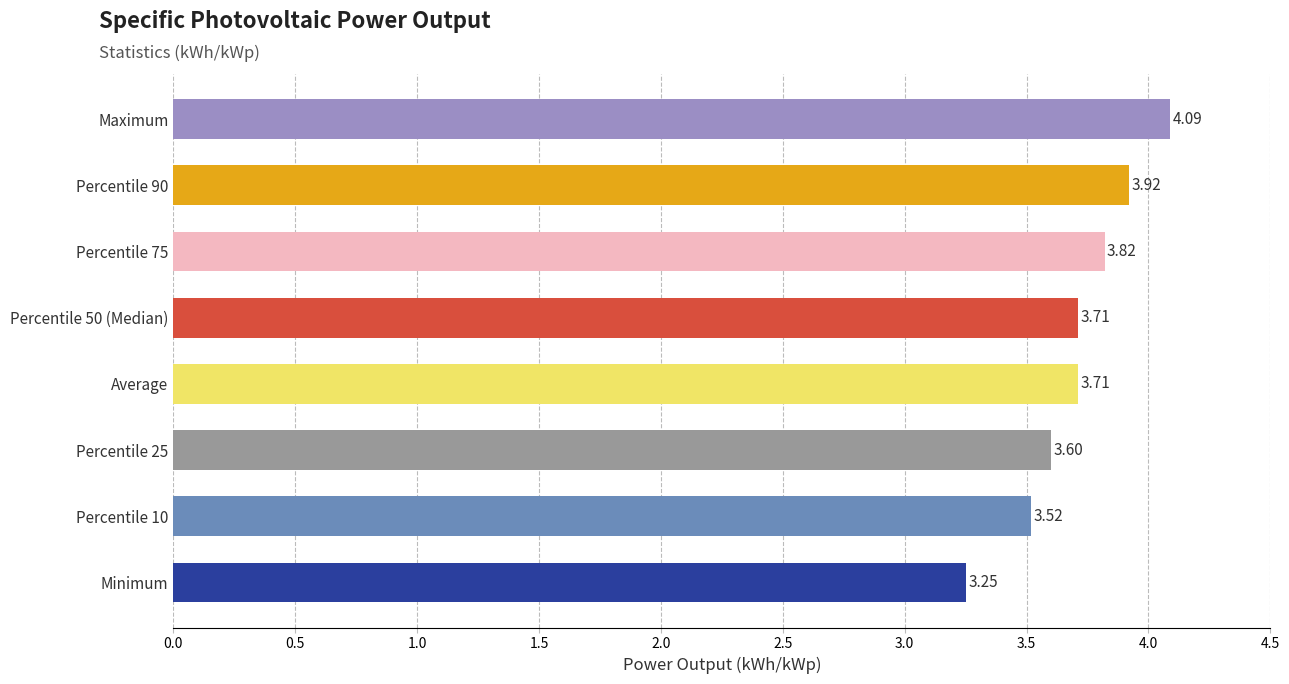

What is the sum of the values at Minimum and Percentile 50 (Median)?

7.0